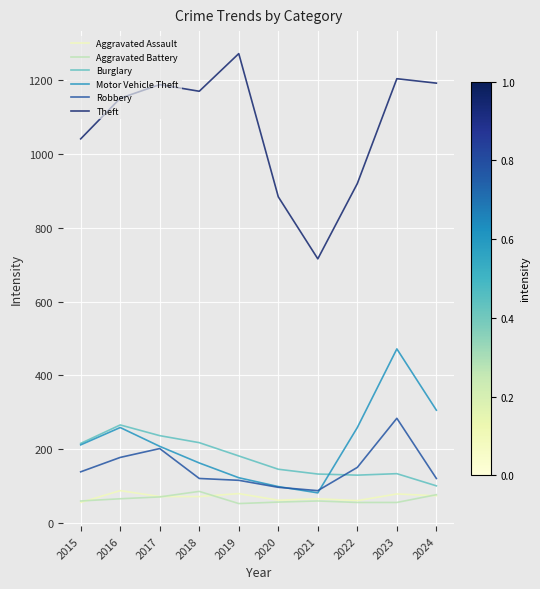

The Robbery series shows 238 at 2022. True or false?

False